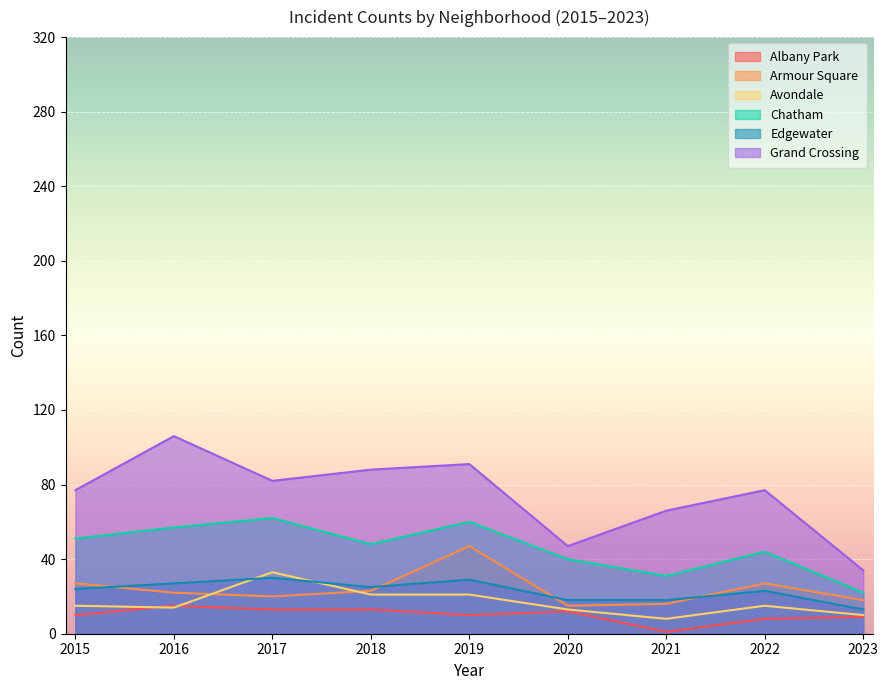

True or false: Chatham and Avondale cross at least once.

False